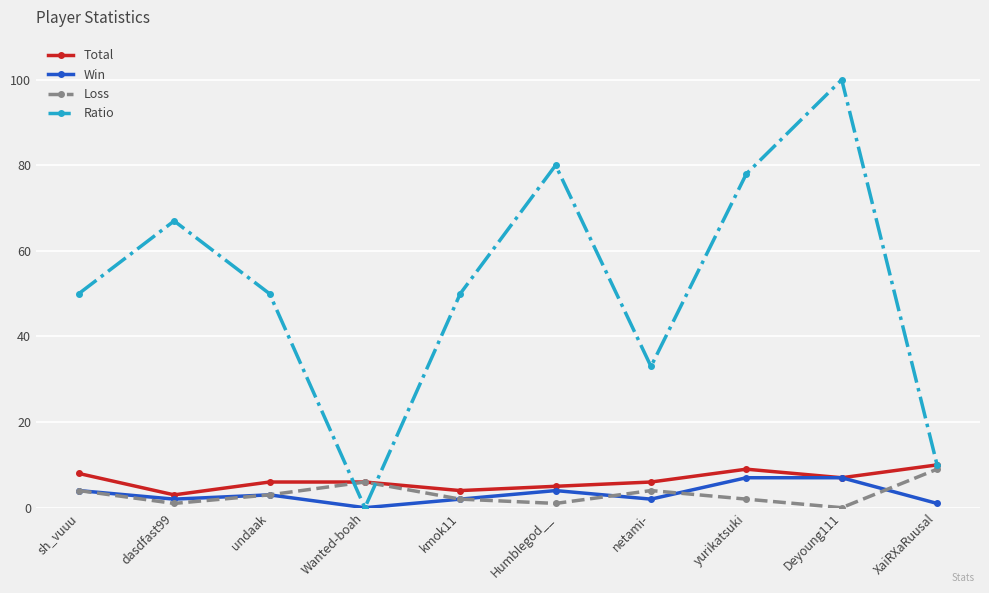

Is it true that Total equals 6 at Wanted-boah?

True